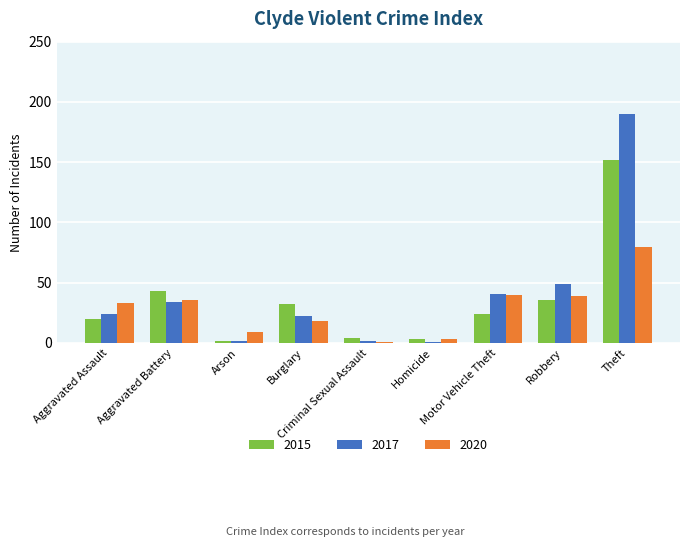

What is the sum of all 2017 values?

365